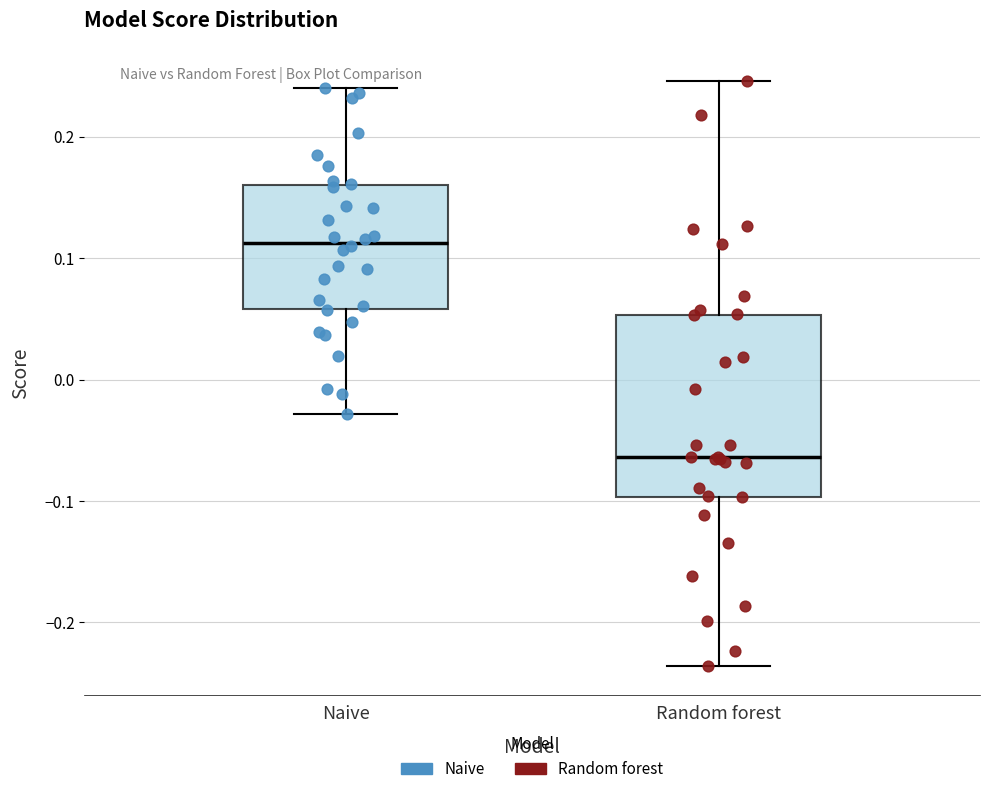

Reading left to right, read every box against the y-axis: the position of its median line, the range the box covers, and the ends of its whiskers. The values are not printed on the chart, so give them approximately, as read against the axis.

Naive: median 0.11, box 0.06 to 0.16, whiskers -0.03 to 0.24
Random forest: median -0.06, box -0.10 to 0.05, whiskers -0.24 to 0.25